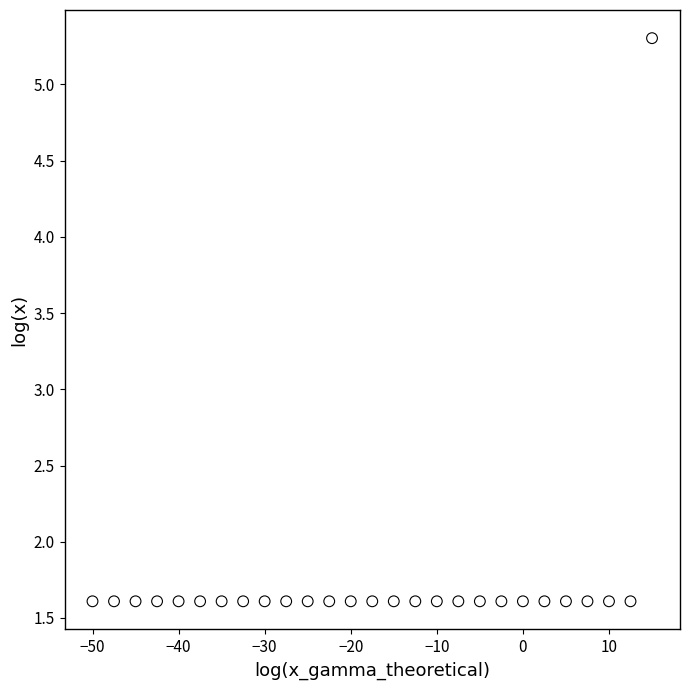

What is the range of Y values (max minus min)?

3.7